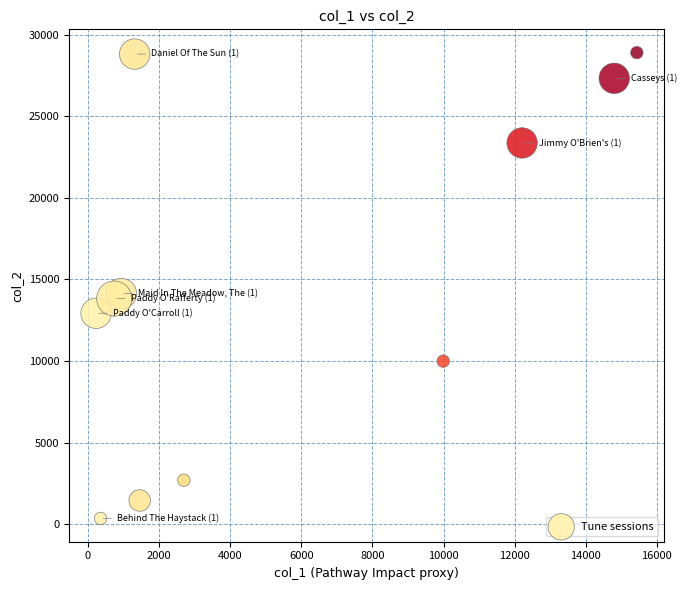

What is the range of Y values (max minus min)?

28533